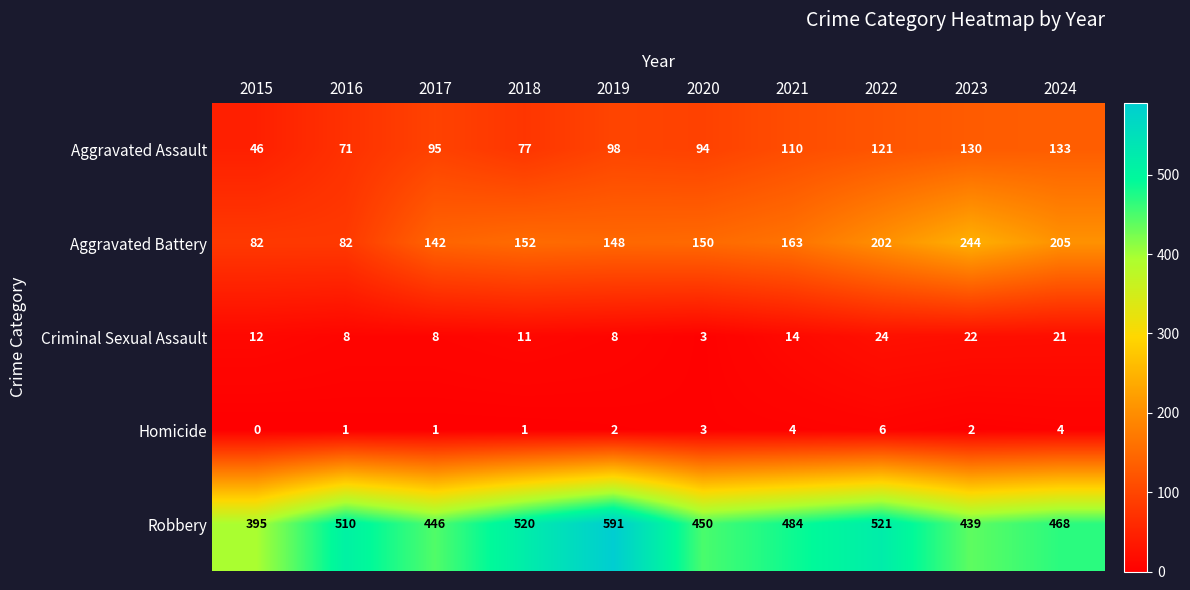

Which category has the lowest value across all series?

2015